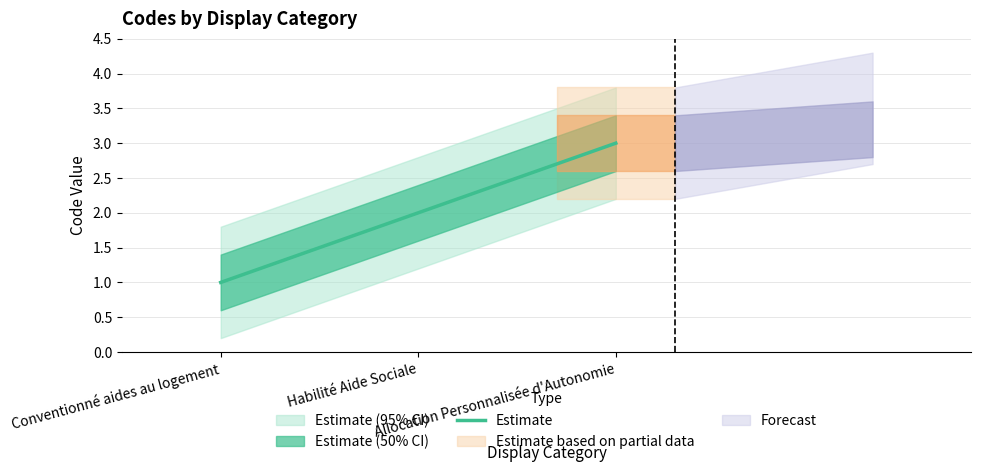

What is the maximum value shown in the chart?

3